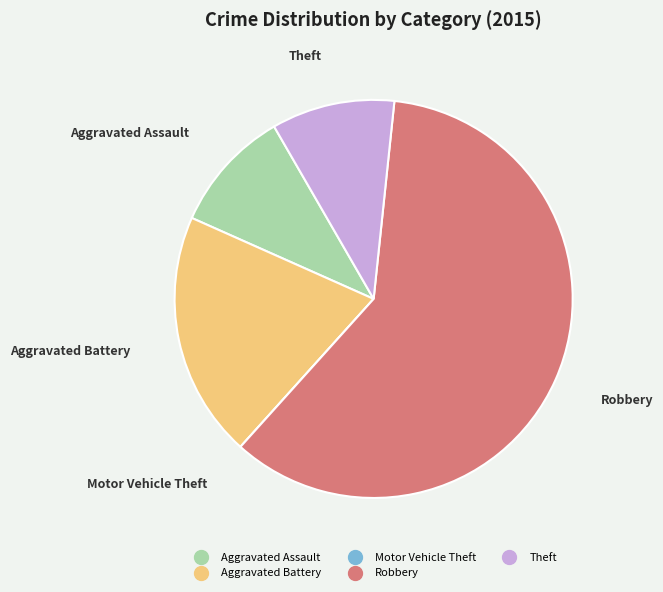

Combined, do Robbery and Theft account for over 50%?

Yes